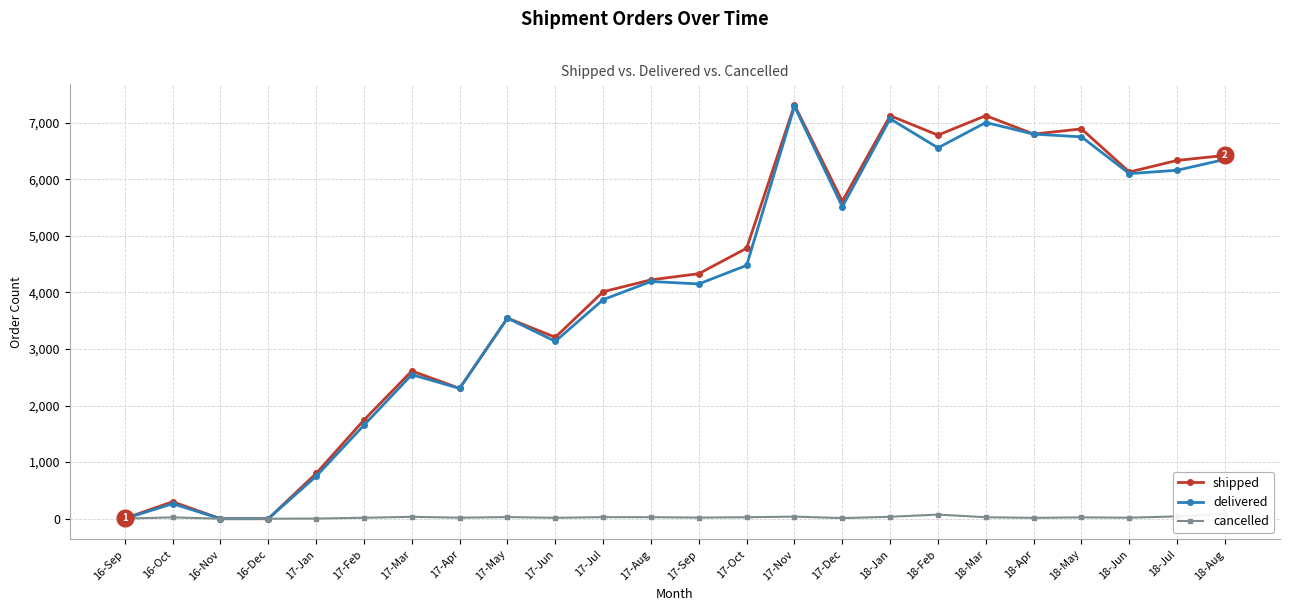

What is the difference between the maximum and minimum values in the cancelled series?

84